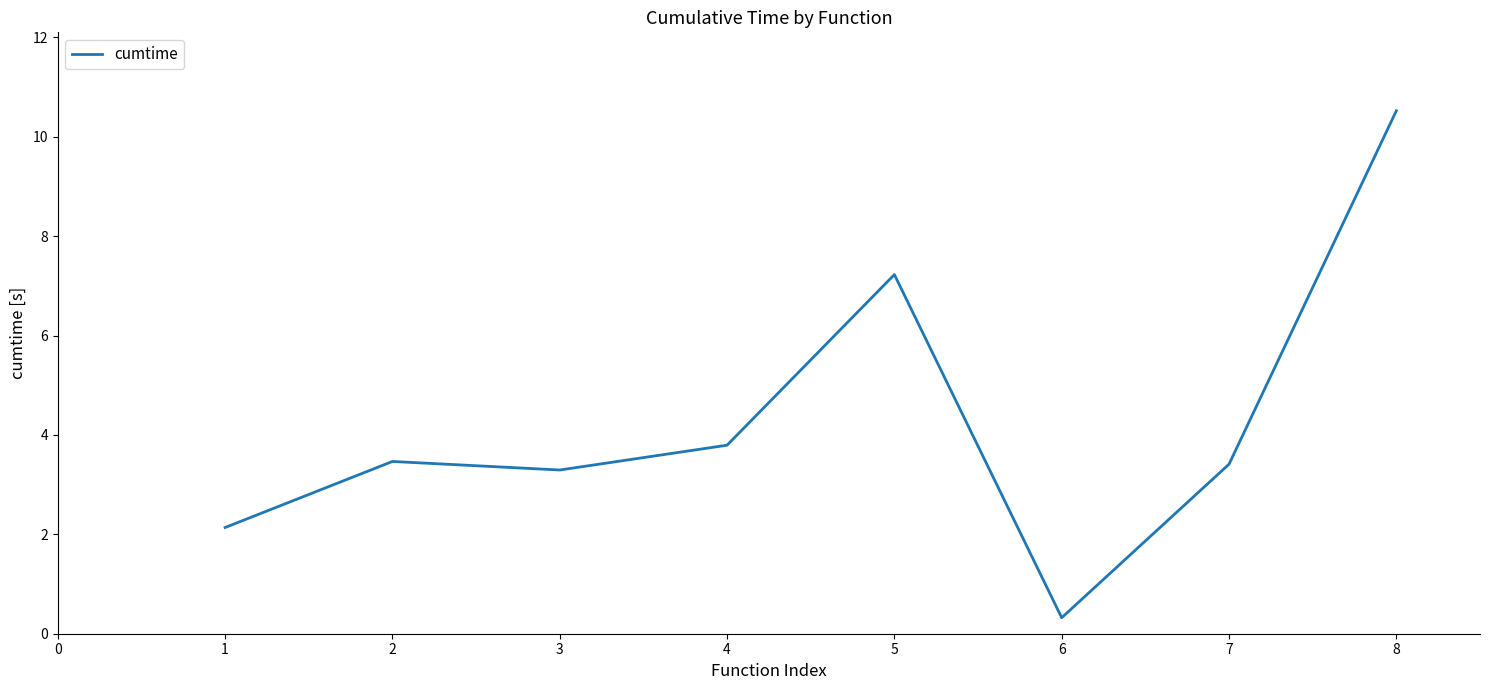

The chart shows a value of 10.5 at 8. True or false?

True